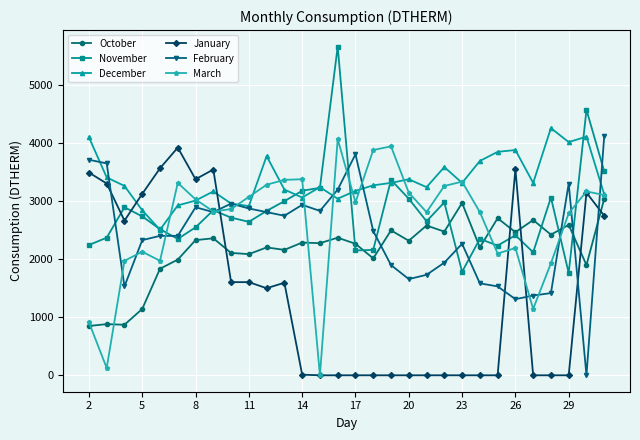

Which series has the largest total across all categories?

December